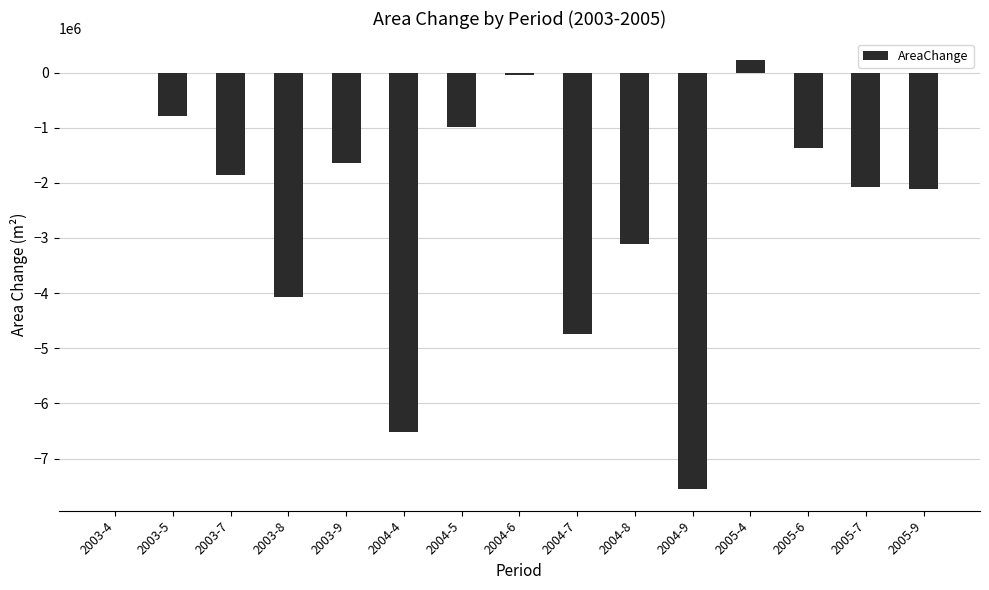

True or false: the data shows -732858 at 2005-6.

False